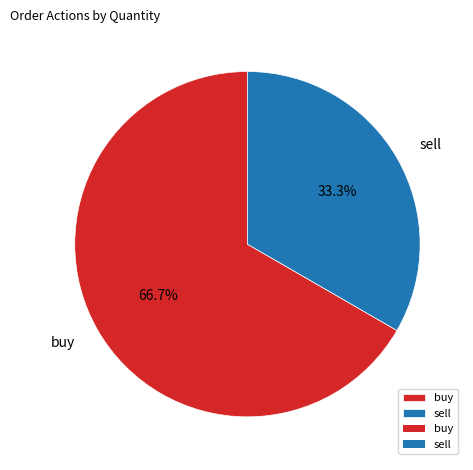

How many slices are in this pie chart?

2